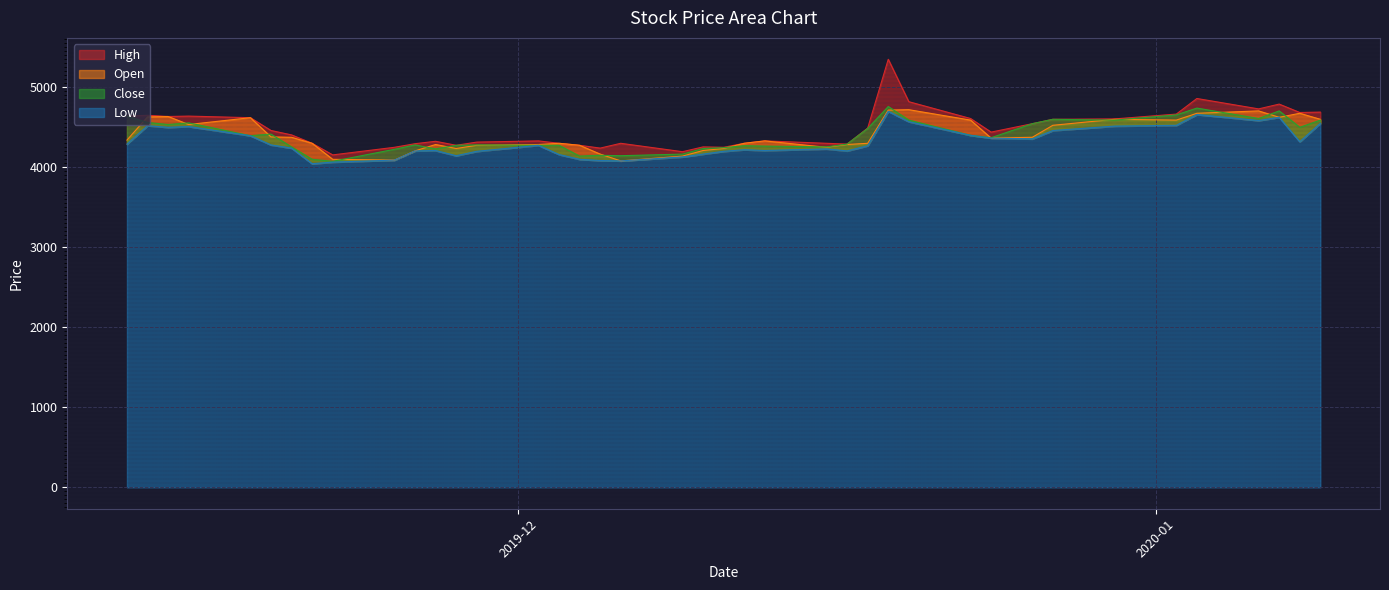

What is the spread (max minus min) of values at 2019-11-28?

130